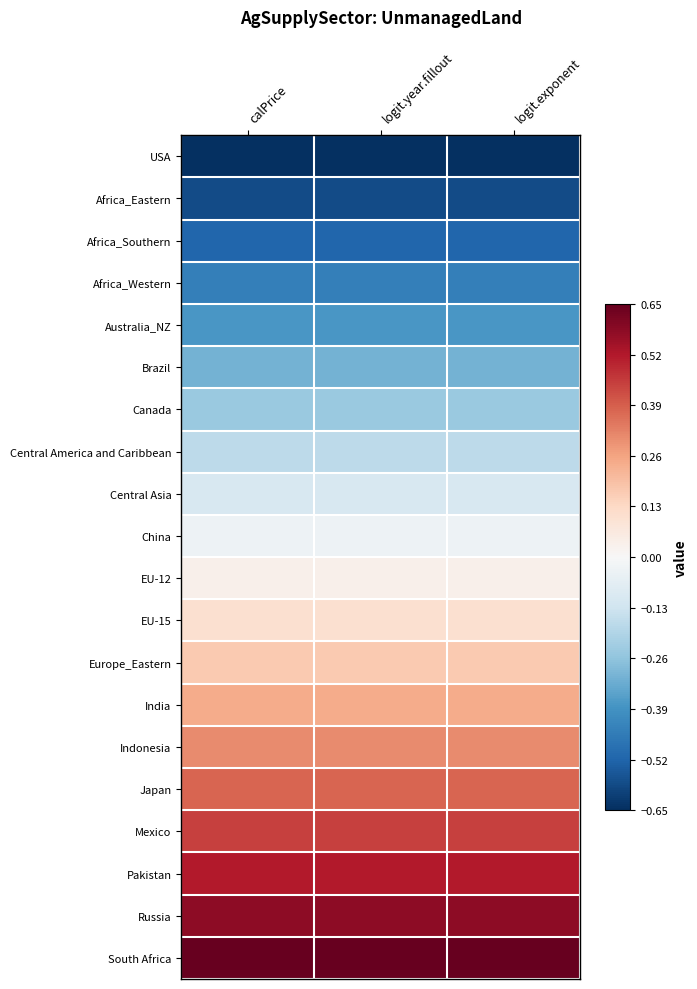

Reading left to right, transcribe all the data shown in this chart.

USA: calPrice=-0.7	logit.year.fillout=-0.7	logit.exponent=-0.7
Africa_Eastern: calPrice=-0.6	logit.year.fillout=-0.6	logit.exponent=-0.6
Africa_Southern: calPrice=-0.5	logit.year.fillout=-0.5	logit.exponent=-0.5
Africa_Western: calPrice=-0.4	logit.year.fillout=-0.4	logit.exponent=-0.4
Australia_NZ: calPrice=-0.4	logit.year.fillout=-0.4	logit.exponent=-0.4
Brazil: calPrice=-0.3	logit.year.fillout=-0.3	logit.exponent=-0.3
Canada: calPrice=-0.2	logit.year.fillout=-0.2	logit.exponent=-0.2
Central America and Caribbean: calPrice=-0.2	logit.year.fillout=-0.2	logit.exponent=-0.2
Central Asia: calPrice=-0.1	logit.year.fillout=-0.1	logit.exponent=-0.1
China: calPrice=-0.0	logit.year.fillout=-0.0	logit.exponent=-0.0
EU-12: calPrice=0.0	logit.year.fillout=0.0	logit.exponent=0.0
EU-15: calPrice=0.1	logit.year.fillout=0.1	logit.exponent=0.1
Europe_Eastern: calPrice=0.2	logit.year.fillout=0.2	logit.exponent=0.2
India: calPrice=0.2	logit.year.fillout=0.2	logit.exponent=0.2
Indonesia: calPrice=0.3	logit.year.fillout=0.3	logit.exponent=0.3
Japan: calPrice=0.4	logit.year.fillout=0.4	logit.exponent=0.4
Mexico: calPrice=0.4	logit.year.fillout=0.4	logit.exponent=0.4
Pakistan: calPrice=0.5	logit.year.fillout=0.5	logit.exponent=0.5
Russia: calPrice=0.6	logit.year.fillout=0.6	logit.exponent=0.6
South Africa: calPrice=0.7	logit.year.fillout=0.7	logit.exponent=0.7